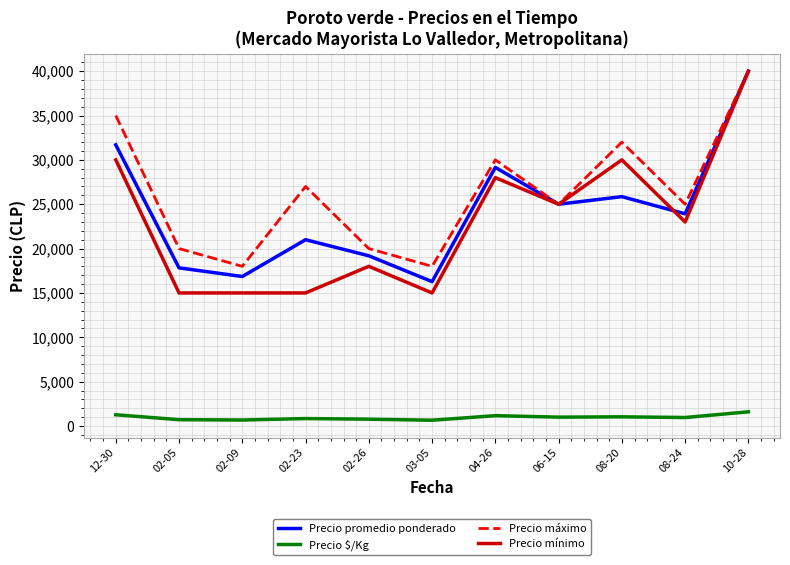

Which series has the widest spread of values?

Precio mínimo